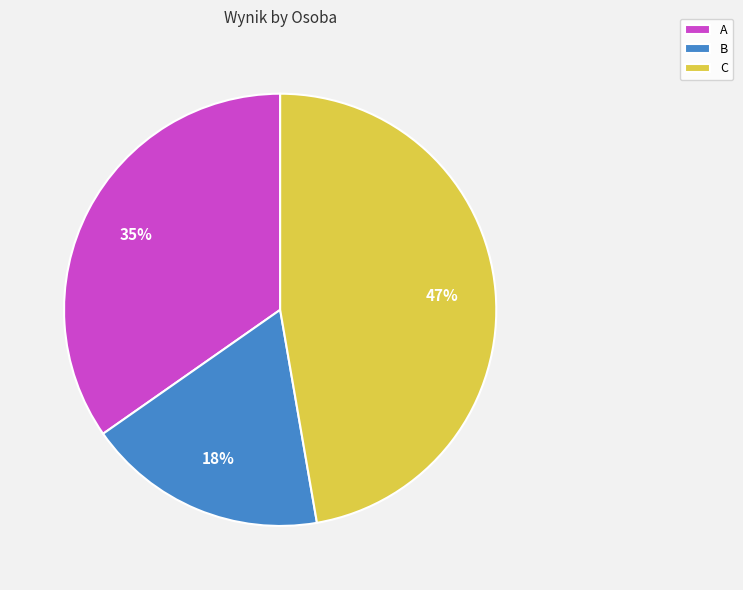

To the nearest percent, what is the difference between the largest and smallest slice percentages?

29%